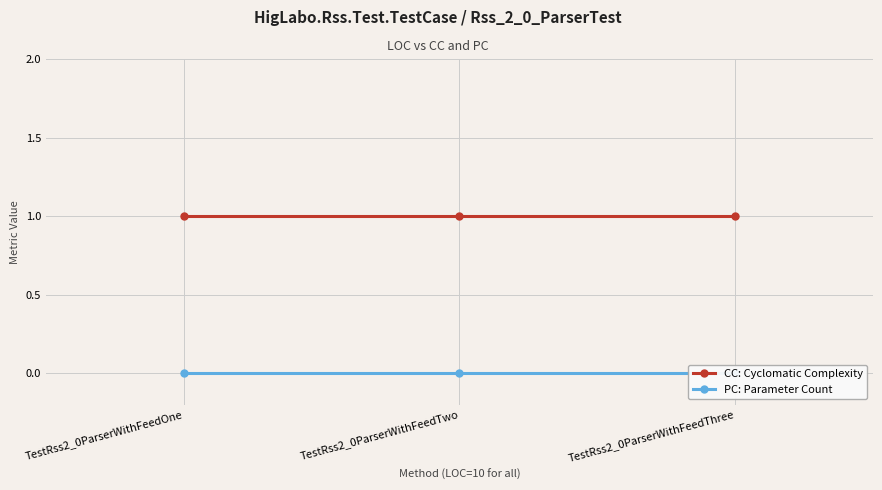

What is the average value of the CC: Cyclomatic Complexity series?

1